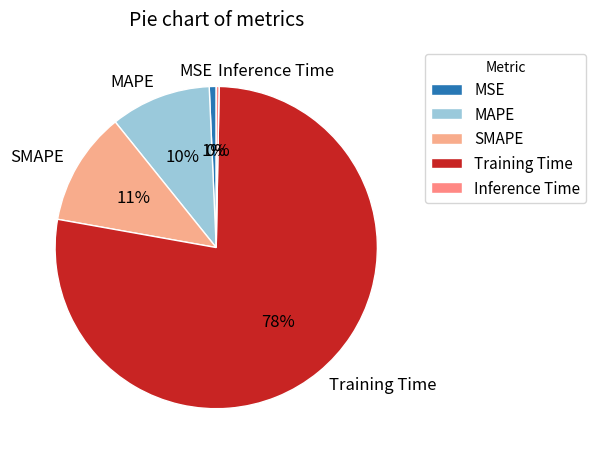

How many segments does this pie chart have?

5